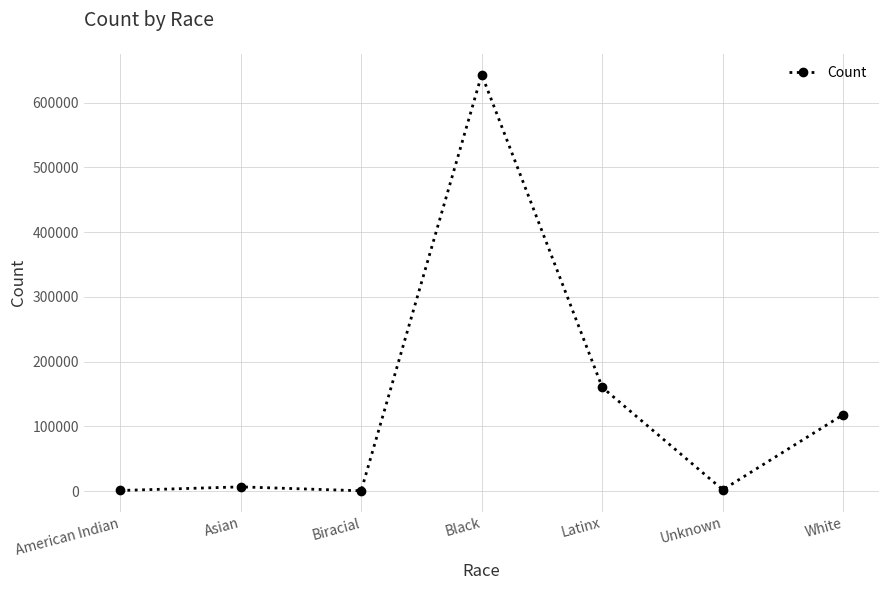

What is the change in value from American Indian to Latinx?

+159261